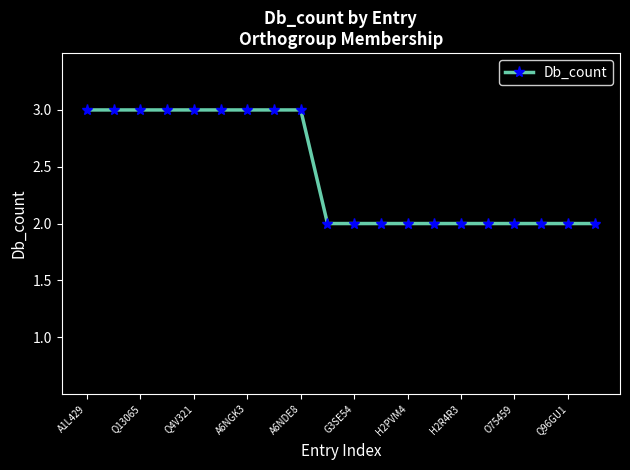

What is the sum of all values?

49